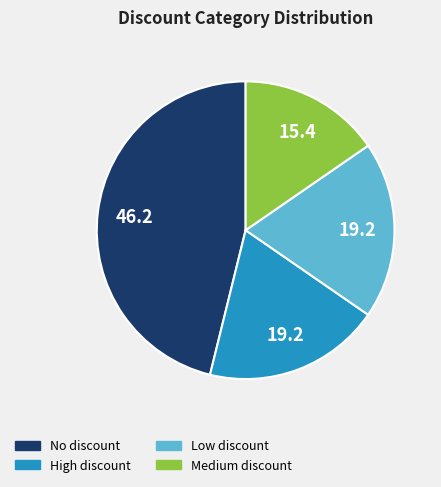

Between No discount and Medium discount, which is larger?

No discount